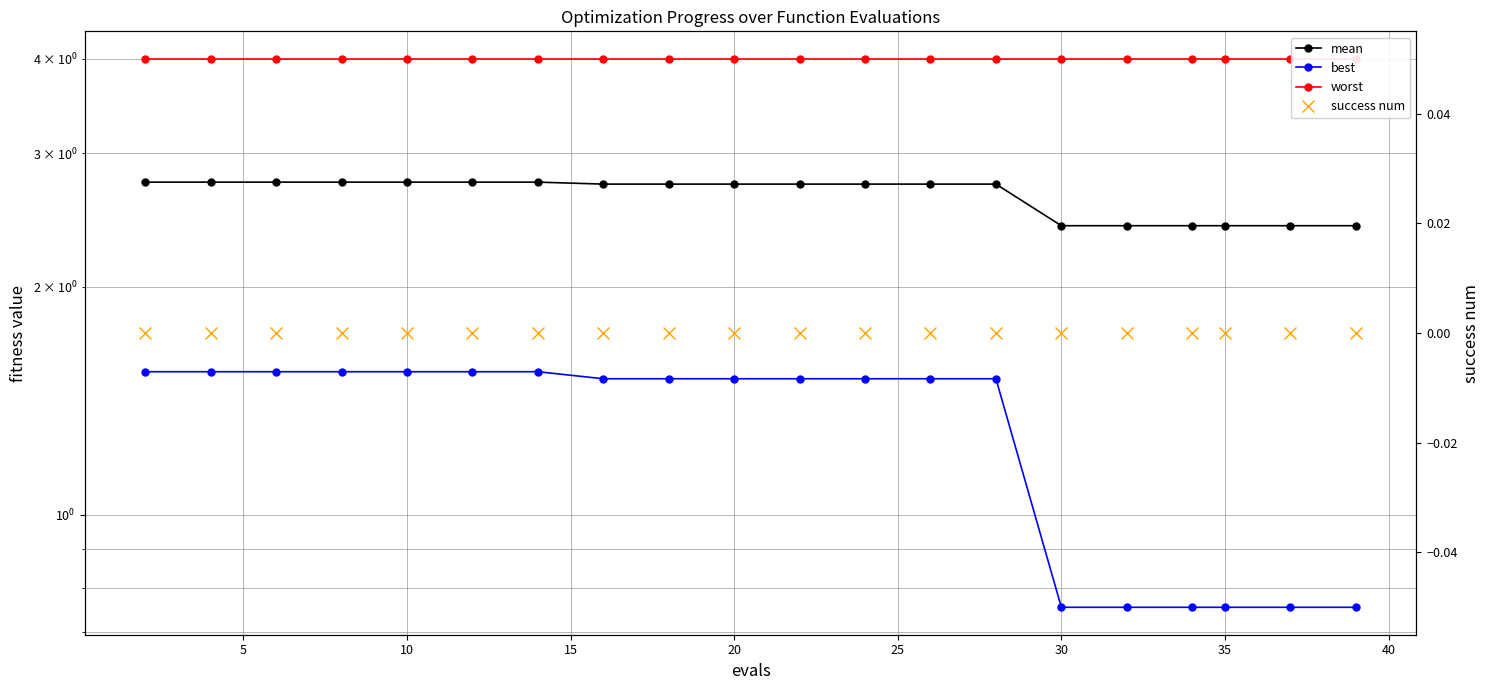

The best series shows 1.3 at 35. True or false?

False